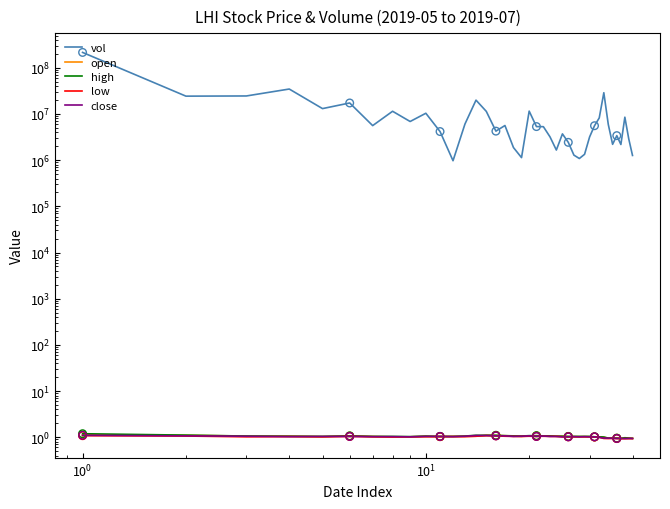

Is the value of low at 24 greater than the value of close at 33?

Yes